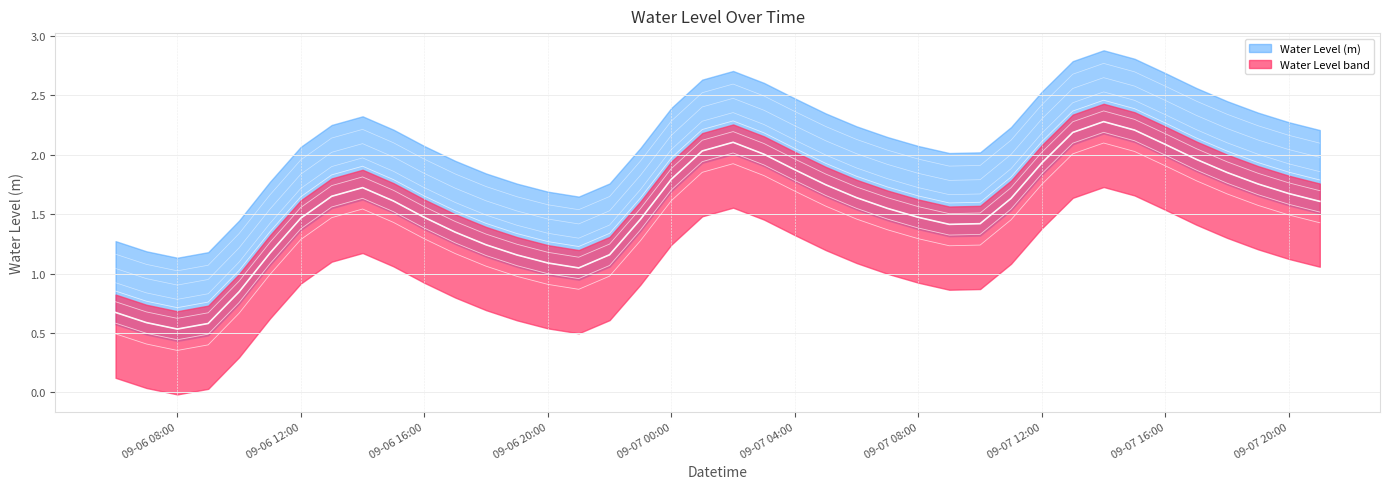

At which label does the data first exceed 1?

09-06 12:00